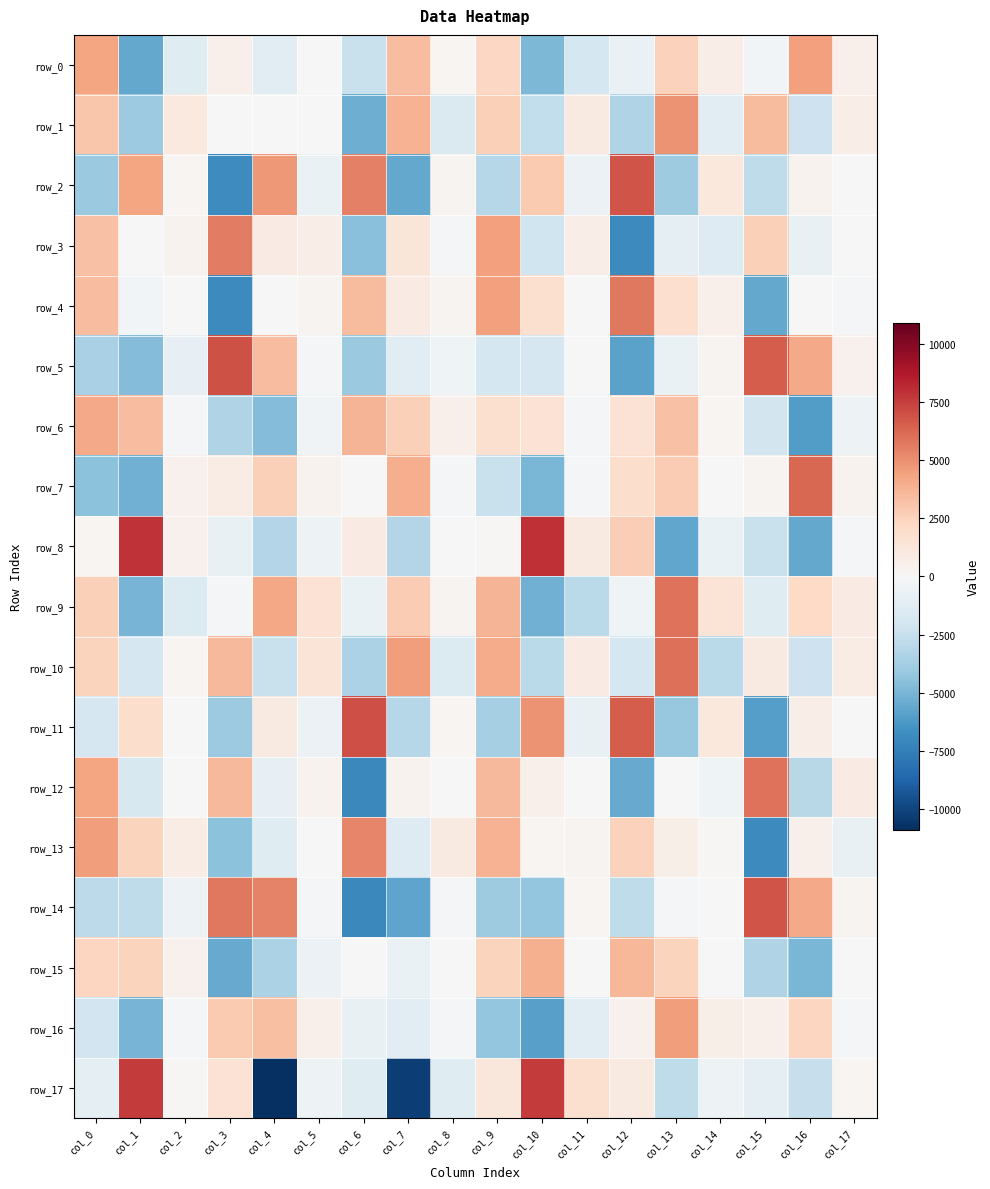

How many data points in row_4 are less than 328?

9